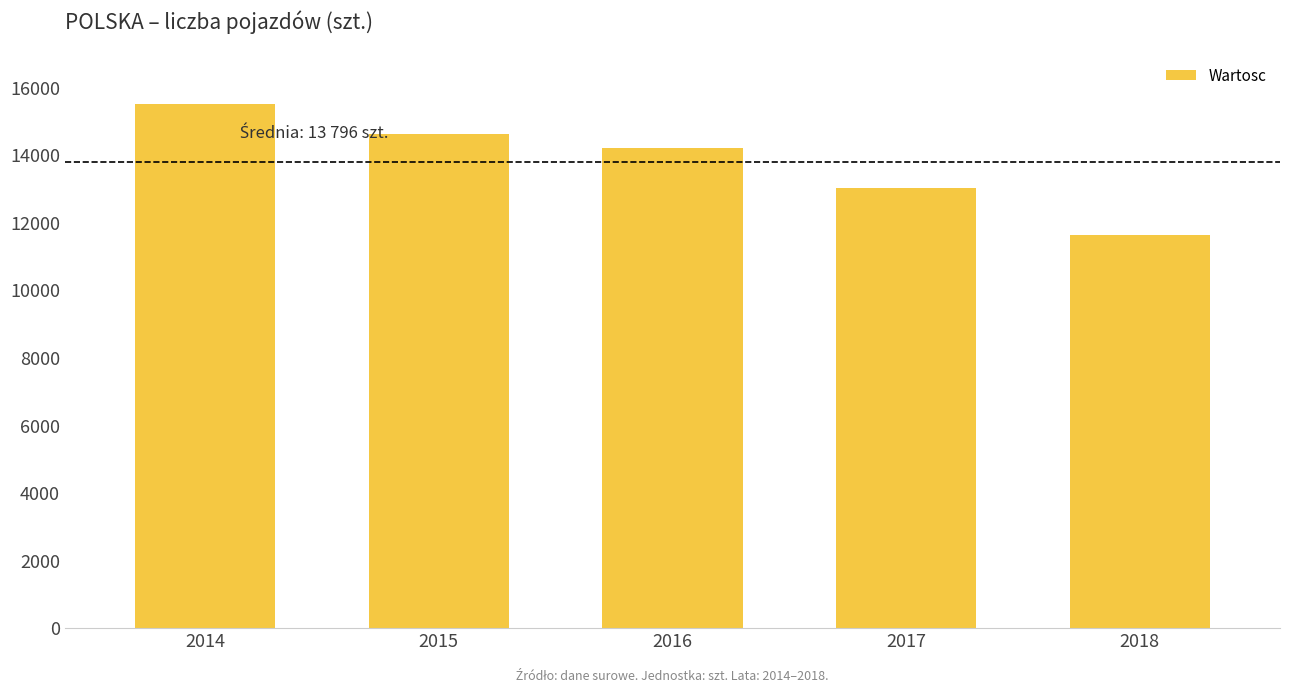

Reading right to left, transcribe all the data shown in this chart.

11644	13026	14205	14608	15498